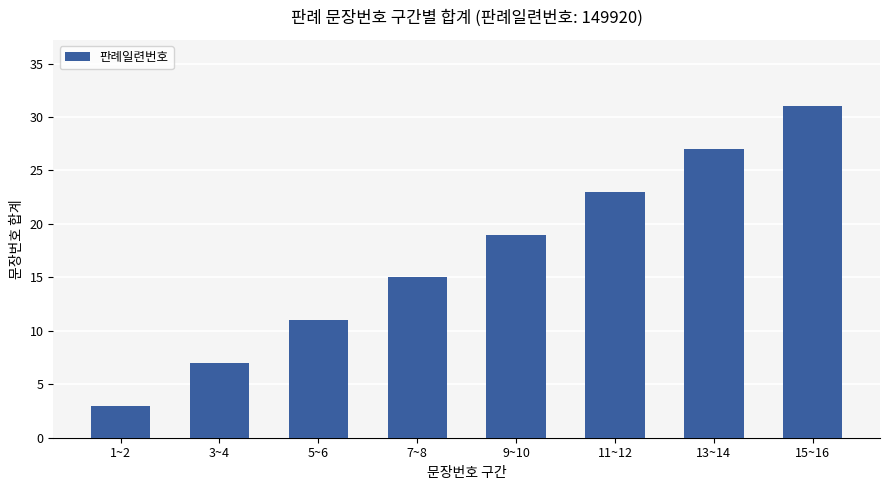

What position from the left is 11~12?

6